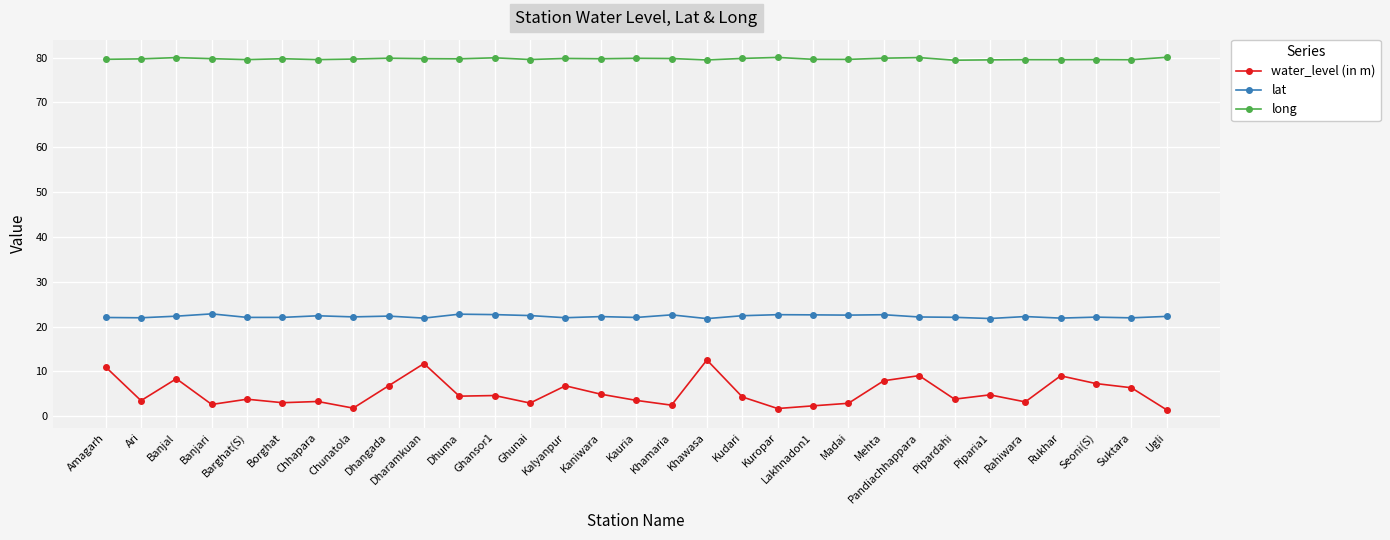

Which series has the largest range (max minus min)?

water_level (in m)